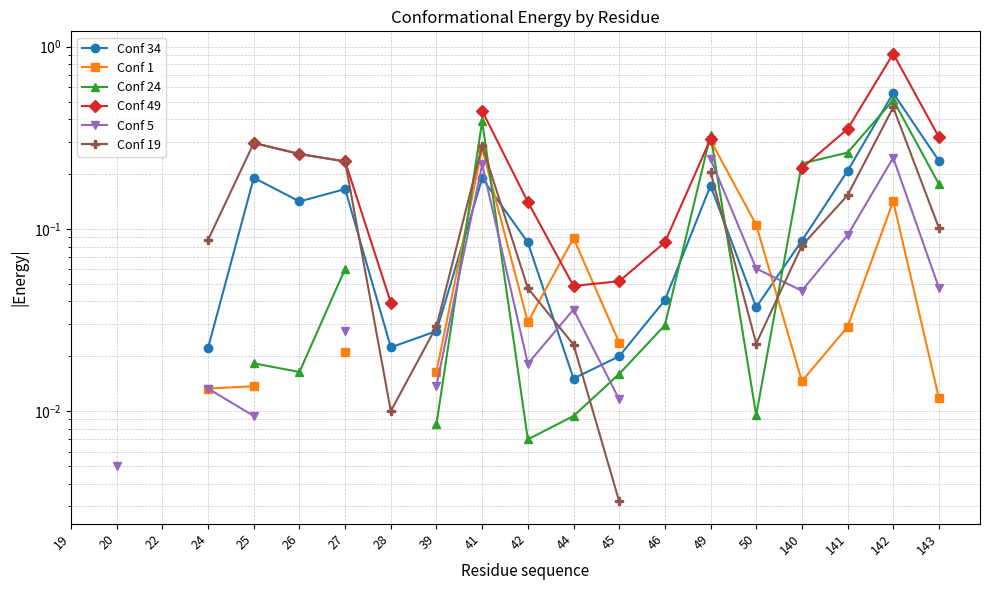

Is it true that Conf 19 equals 0.1 at 140?

False